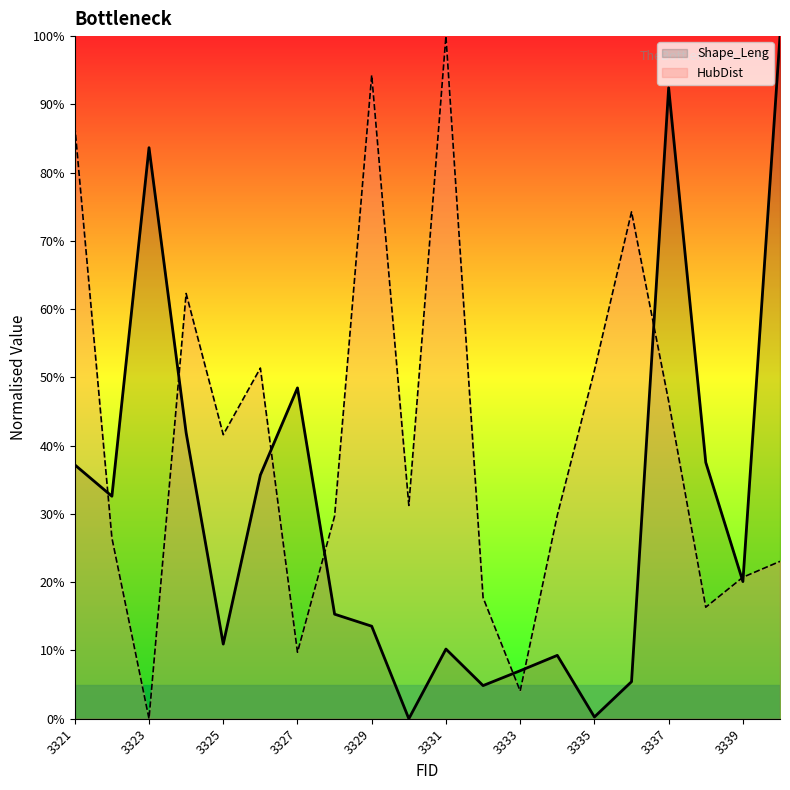

Rank the series by their maximum value, from highest to lowest.

Shape_Leng, HubDist